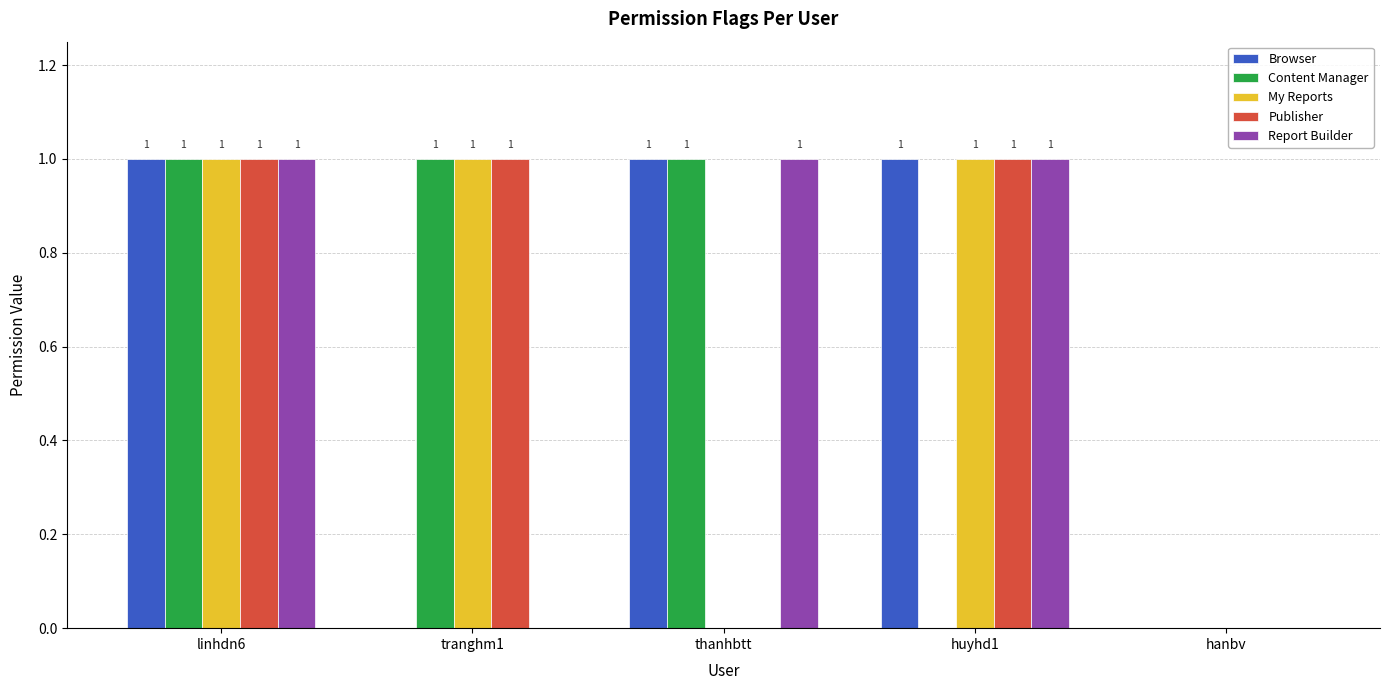

Which series changed the most between linhdn6 and huyhd1?

Content Manager